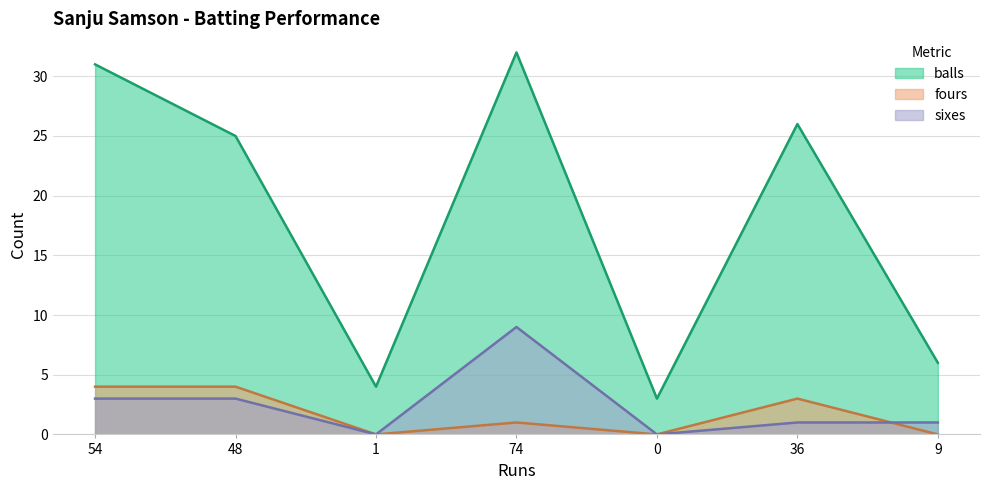

Reading right to left, list all the values displayed in this chart.

balls: 6	26	3	32	4	25	31
fours: 0	3	0	1	0	4	4
sixes: 1	1	0	9	0	3	3